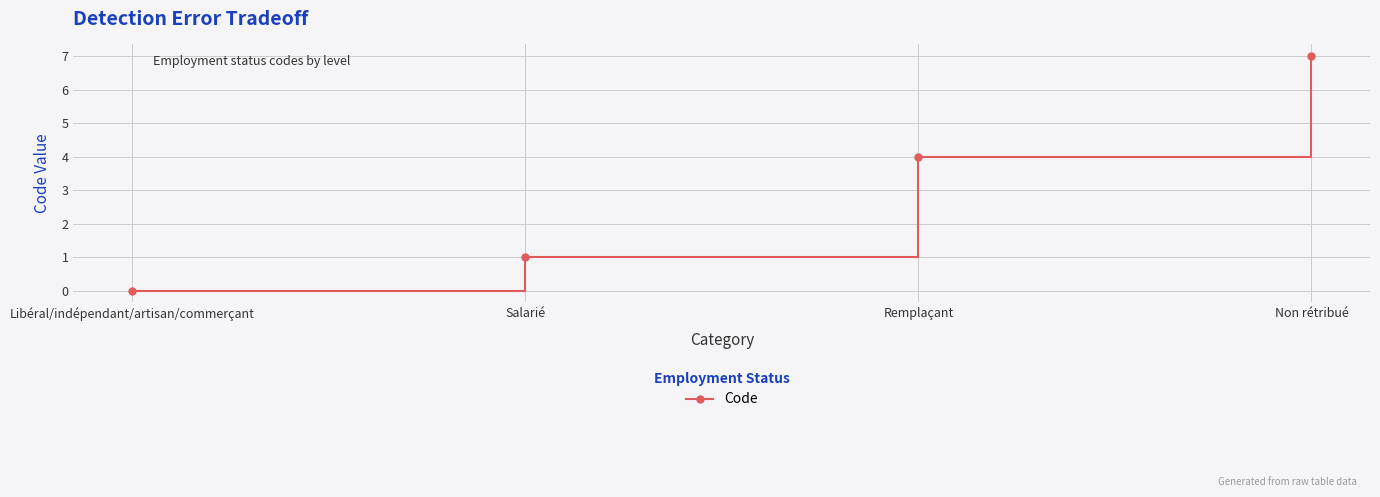

List the labels in order of value, smallest first.

Libéral/indépendant/artisan/commerçant, Salarié, Remplaçant, Non rétribué